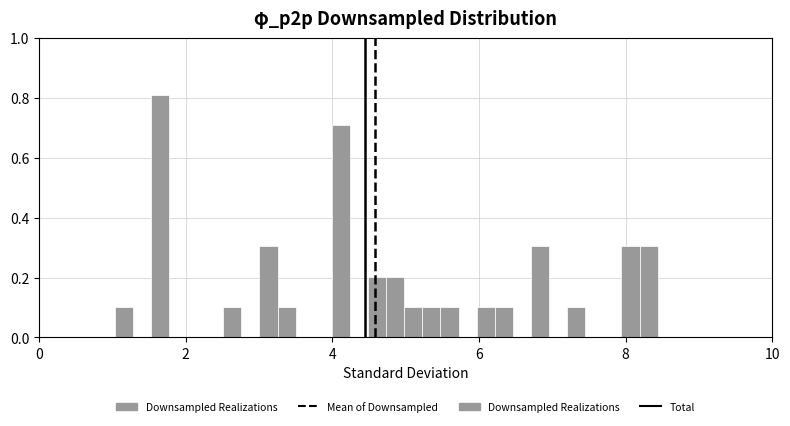

Read against the x-axis, roughly where is the centre of the tallest bar?

1.6